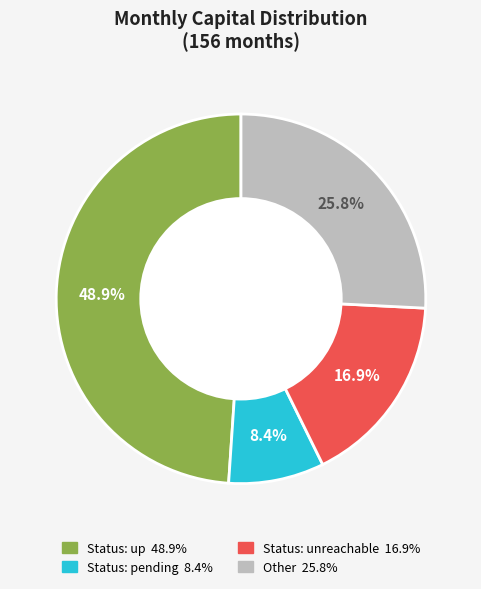

Is there a majority slice in this chart?

No